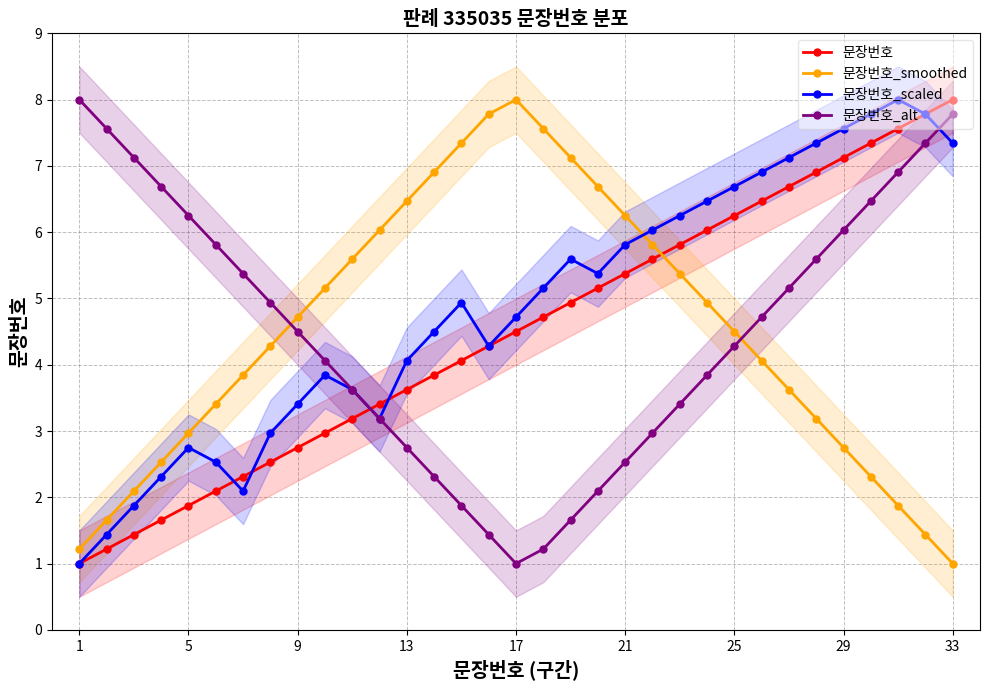

How many lines are shown in the chart?

4